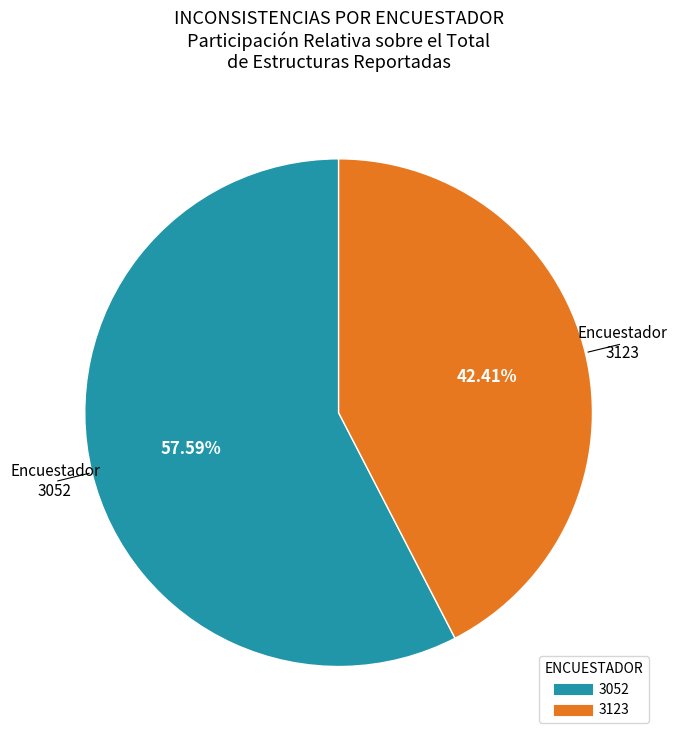

Does 3123 account for over 50% of the chart?

No